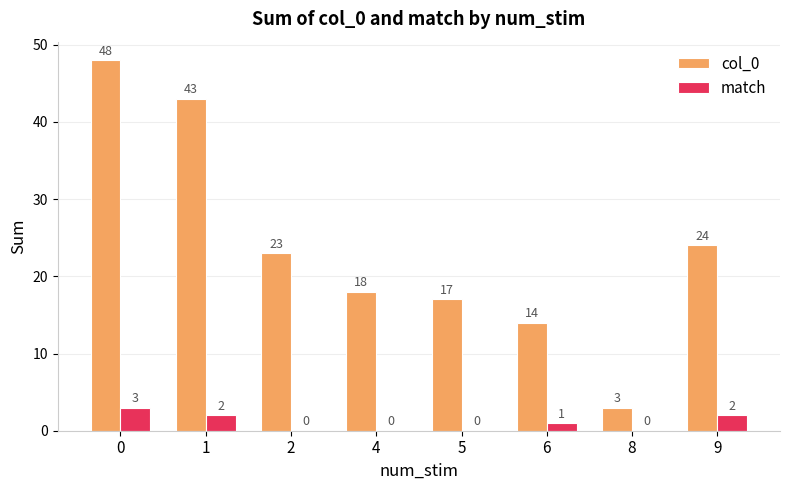

Reading right to left, extract all data points from this chart.

col_0: 24	3	14	17	18	23	43	48
match: 2	0	1	0	0	0	2	3